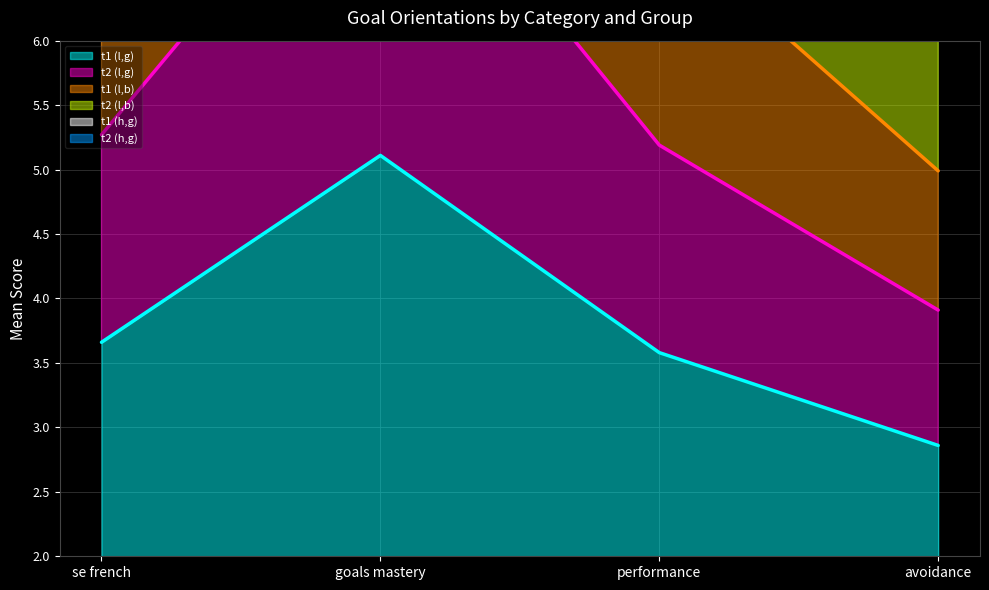

True or false: t2 (l,b) has a value of 0.7 at avoidance.

False